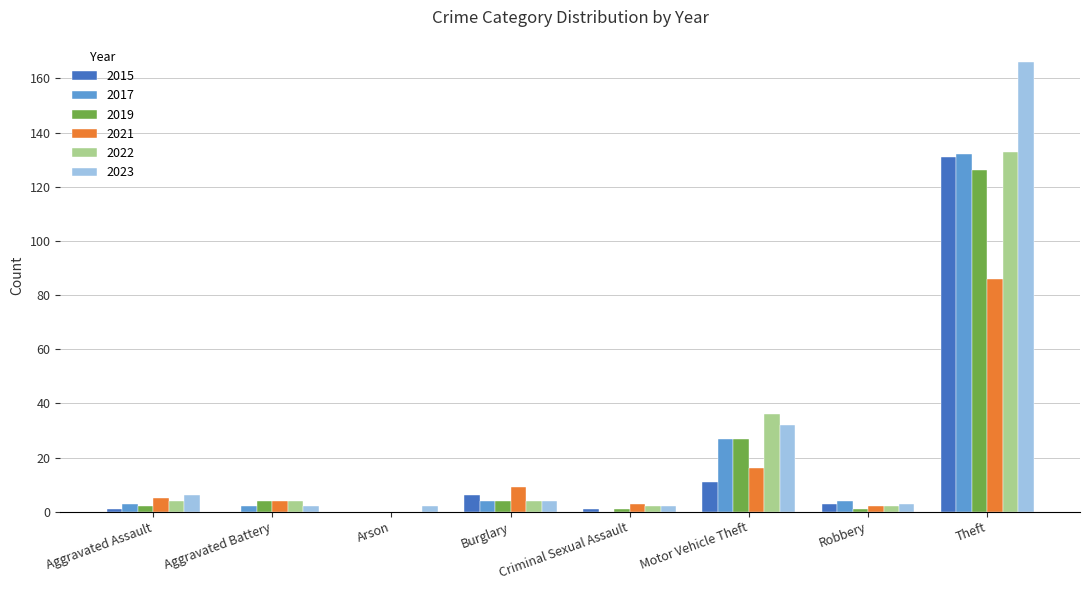

Reading left to right, what are all the values shown in this chart?

2015: Aggravated Assault=1	Aggravated Battery=0	Arson=0	Burglary=6	Criminal Sexual Assault=1	Motor Vehicle Theft=11	Robbery=3	Theft=131
2017: Aggravated Assault=3	Aggravated Battery=2	Arson=0	Burglary=4	Criminal Sexual Assault=0	Motor Vehicle Theft=27	Robbery=4	Theft=132
2019: Aggravated Assault=2	Aggravated Battery=4	Arson=0	Burglary=4	Criminal Sexual Assault=1	Motor Vehicle Theft=27	Robbery=1	Theft=126
2021: Aggravated Assault=5	Aggravated Battery=4	Arson=0	Burglary=9	Criminal Sexual Assault=3	Motor Vehicle Theft=16	Robbery=2	Theft=86
2022: Aggravated Assault=4	Aggravated Battery=4	Arson=0	Burglary=4	Criminal Sexual Assault=2	Motor Vehicle Theft=36	Robbery=2	Theft=133
2023: Aggravated Assault=6	Aggravated Battery=2	Arson=2	Burglary=4	Criminal Sexual Assault=2	Motor Vehicle Theft=32	Robbery=3	Theft=166